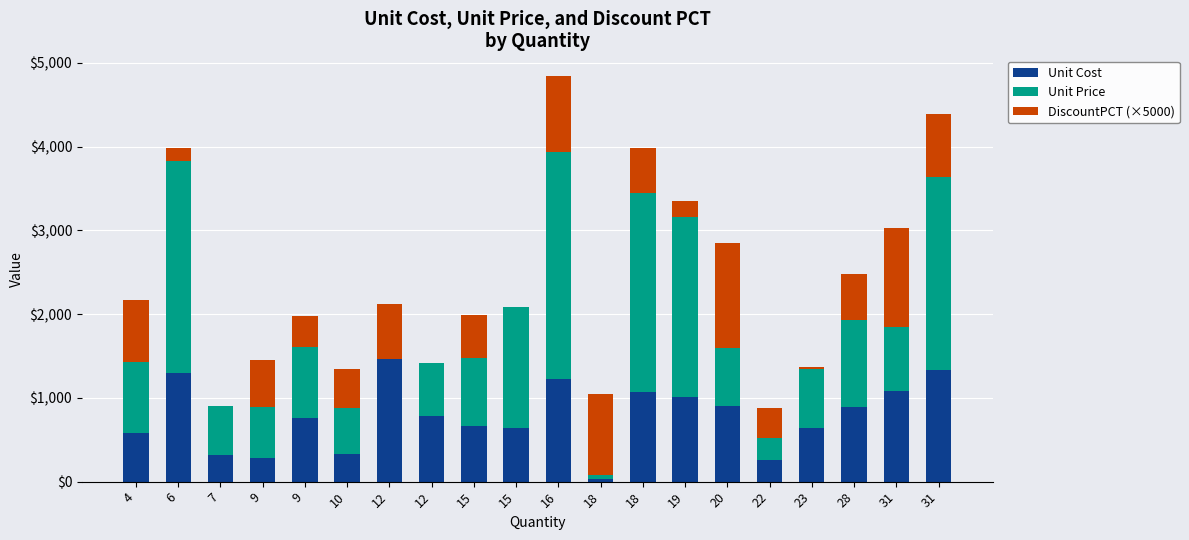

At 15, list the series in order from largest to smallest.

Unit Price, Unit Cost, DiscountPCT (×5000)